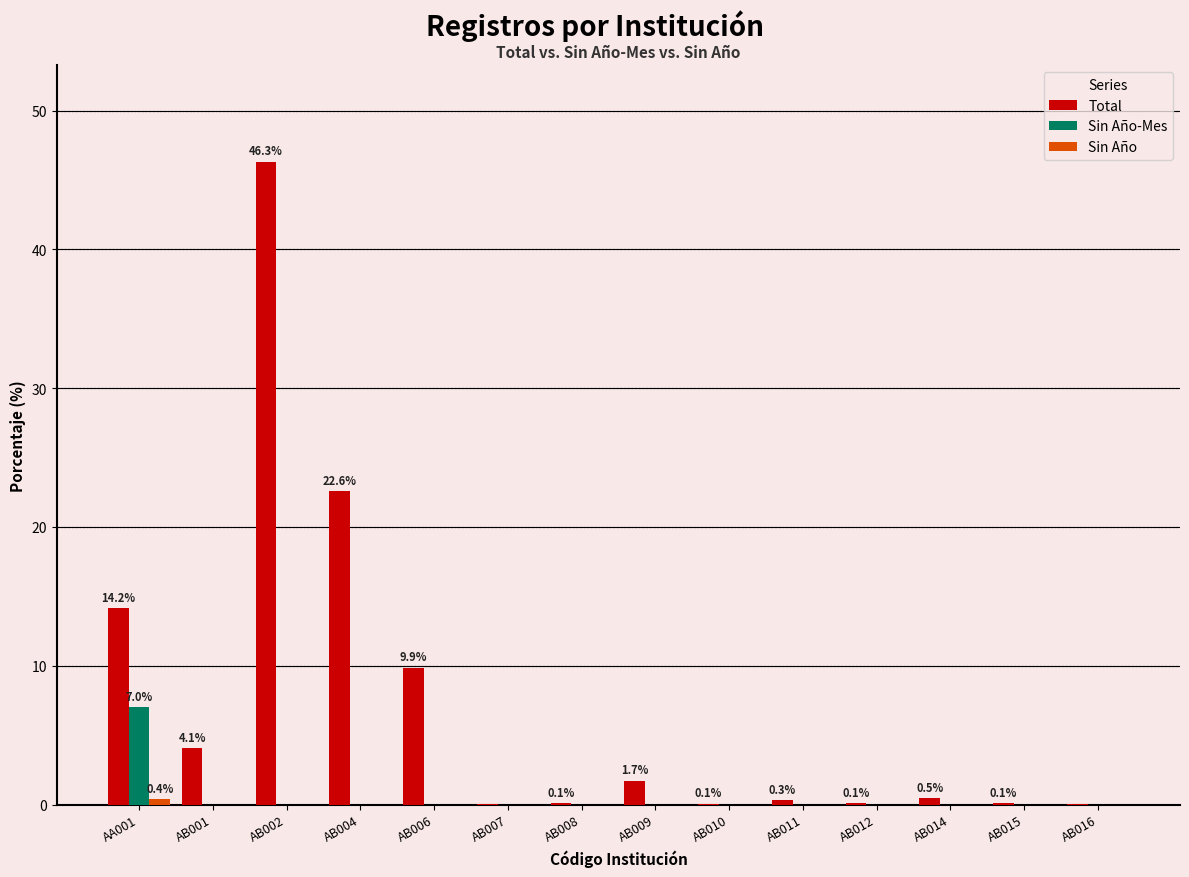

At which category is the sum across all series the highest?

AB002